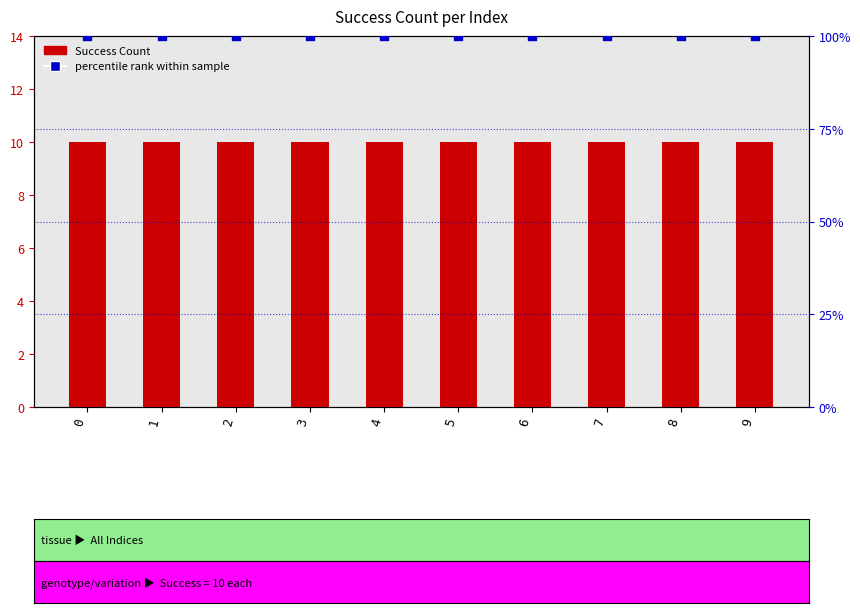

At how many categories does at least one series exceed 70?

10